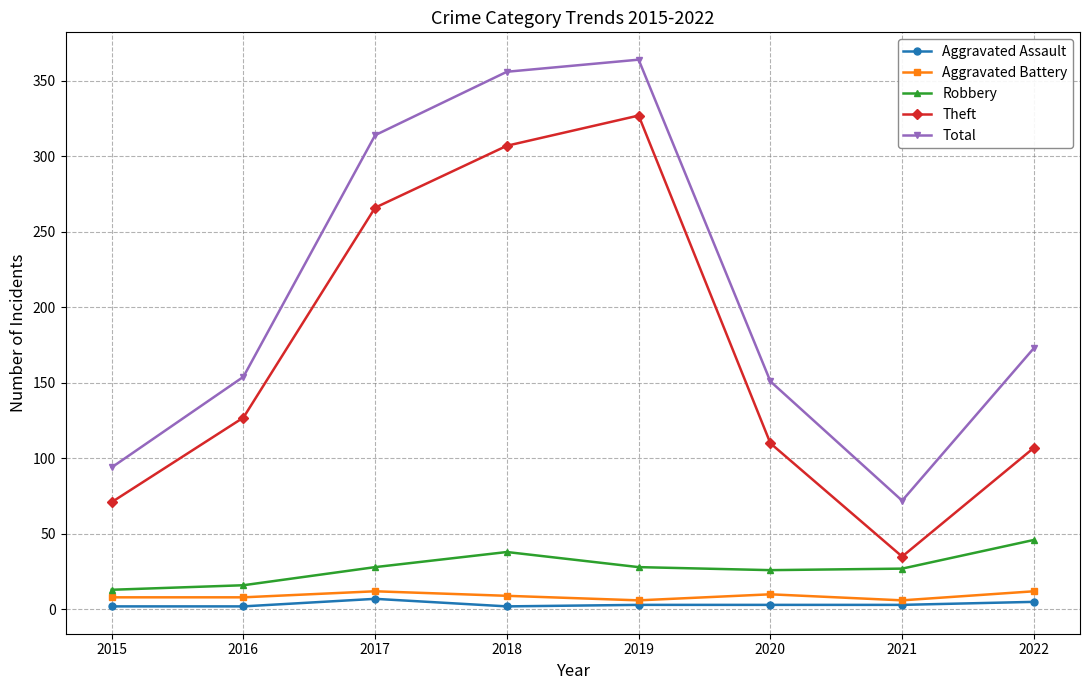

Rank the series by their maximum value, from lowest to highest.

Aggravated Assault, Aggravated Battery, Robbery, Theft, Total